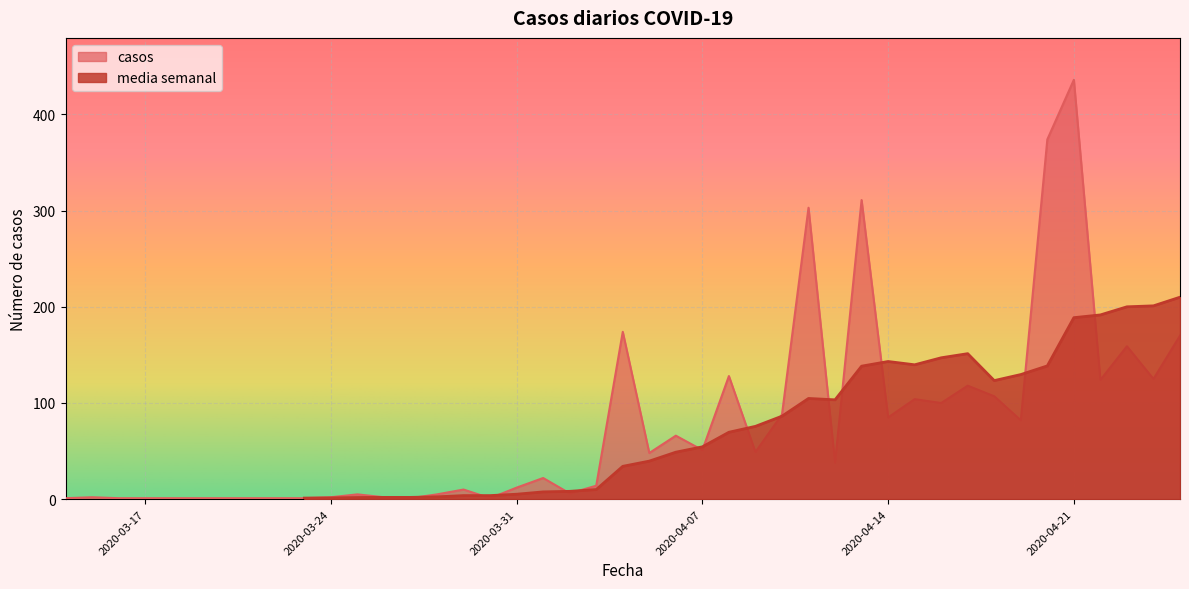

What is the difference between the maximum and minimum values?

435